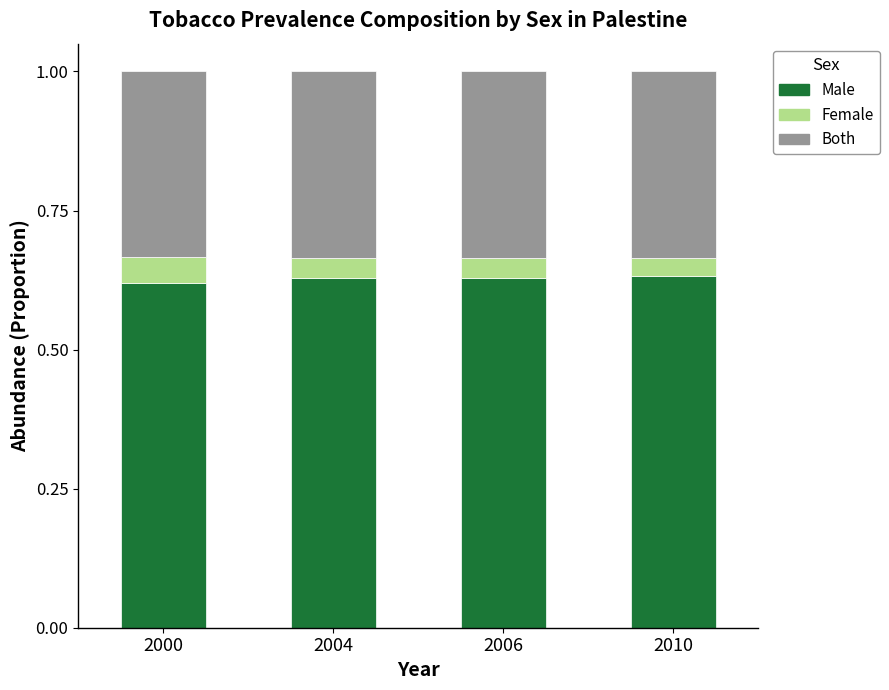

What is the total value across all series at 2006?

1.0